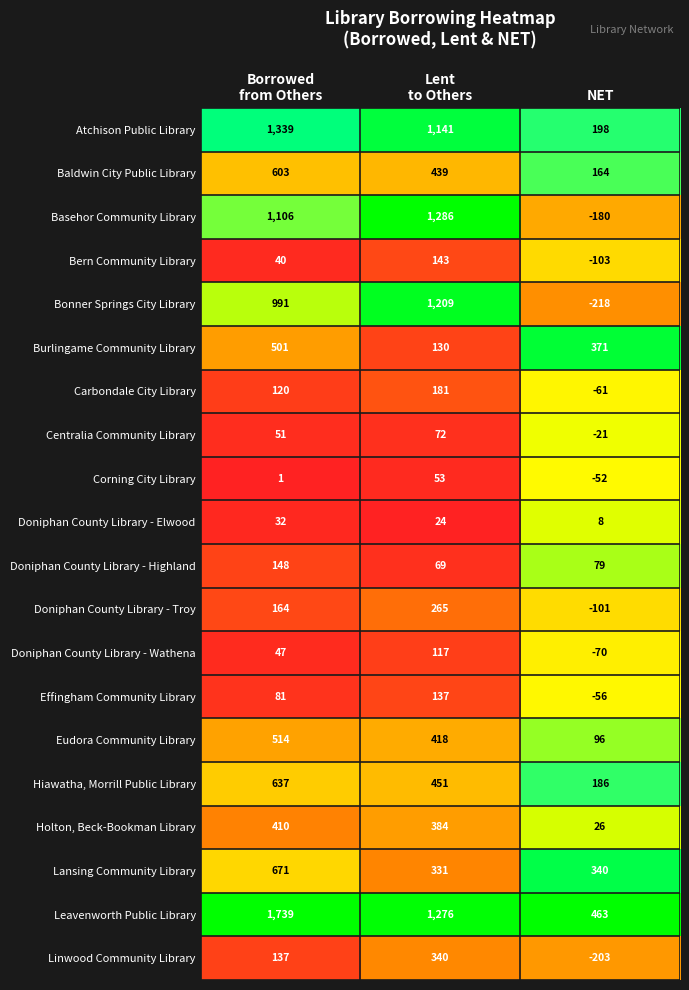

What is the difference between the maximum and minimum values in the Basehor Community Library series?

1466